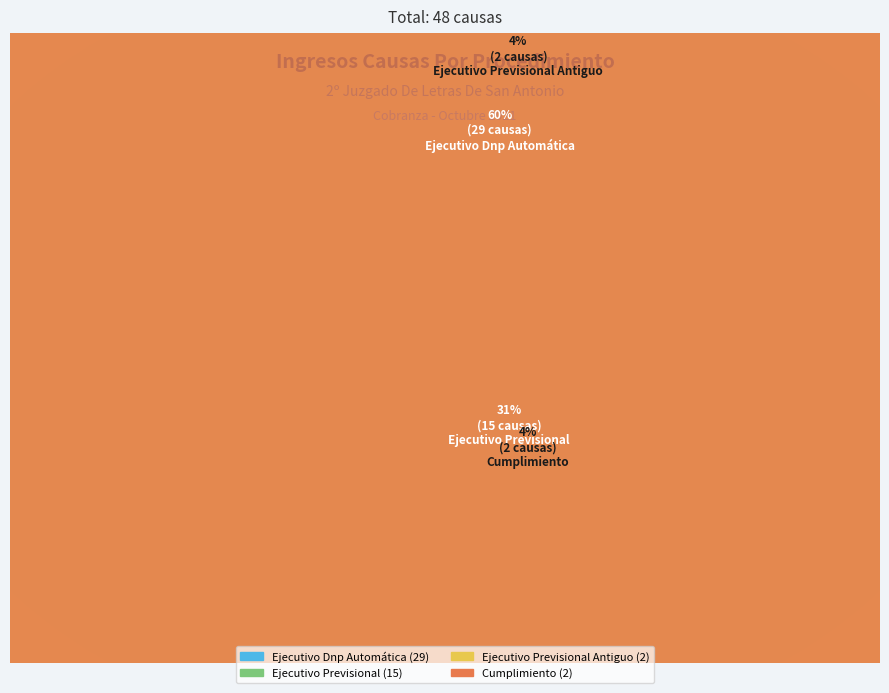

What is the ratio of the value at Ejecutivo Previsional to the value at Ejecutivo Dnp Automática?

0.5